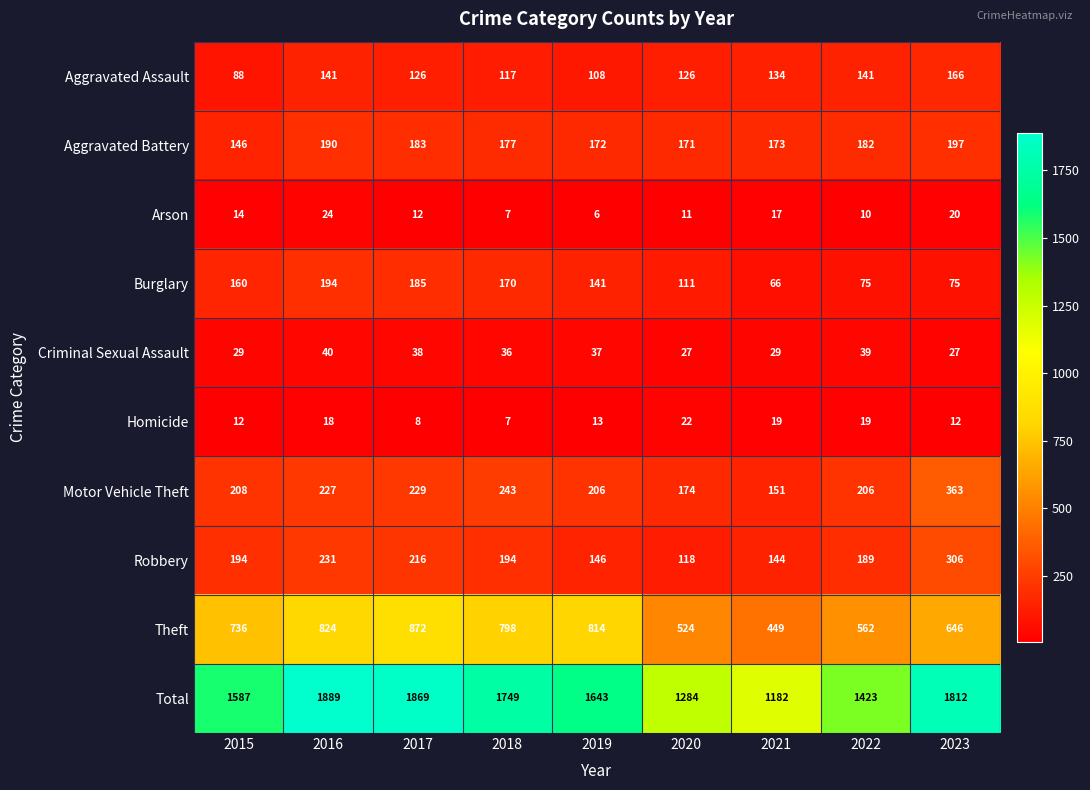

Is the value of Total at 2018 greater than the value of Criminal Sexual Assault at 2021?

Yes